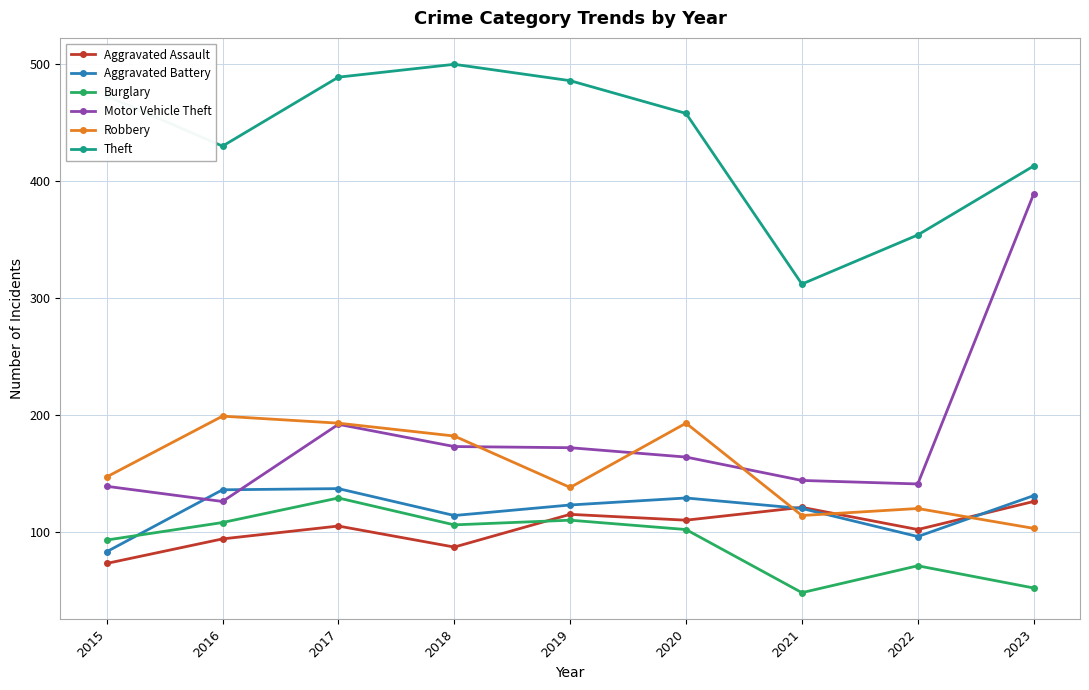

After their last crossing, which series has the higher values: Robbery or Aggravated Battery?

Aggravated Battery